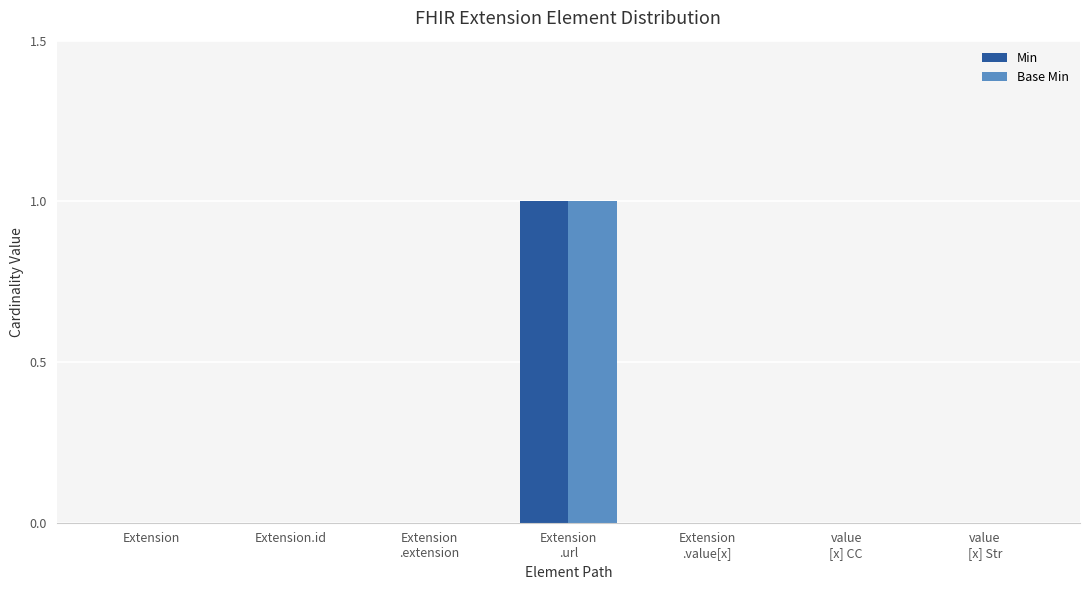

Count the Base Min values in the range 0 to 1.

7